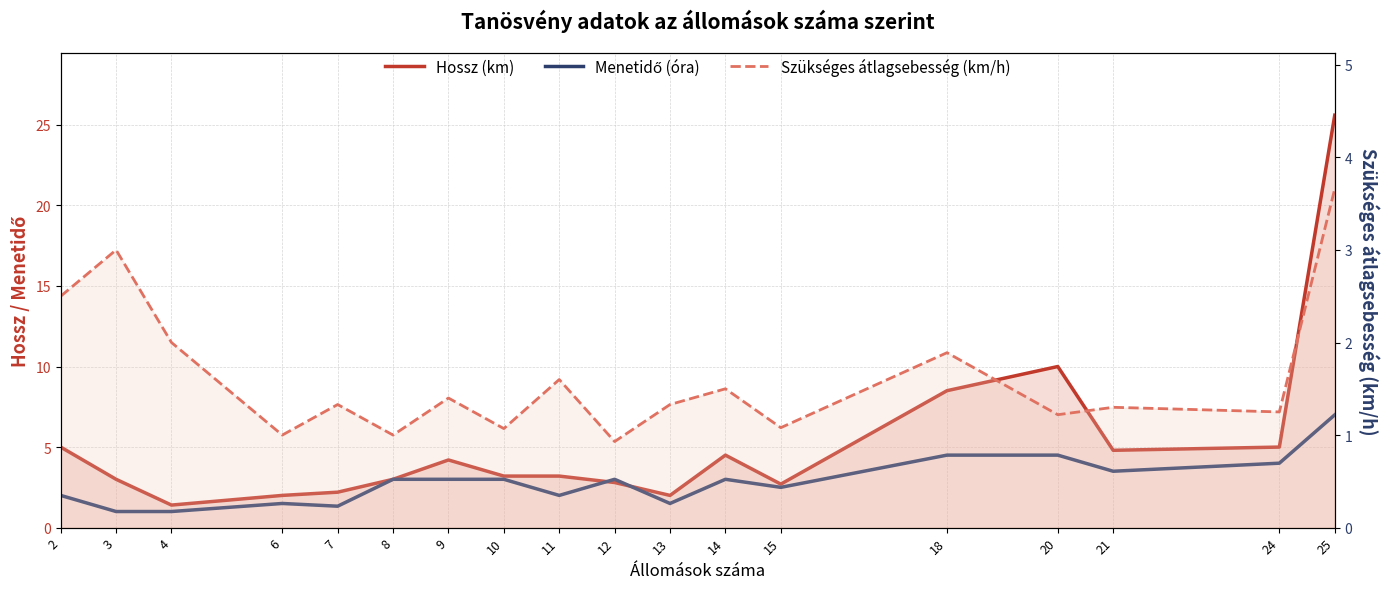

True or false: Hossz (km) has a value of 8.5 at 18.

True